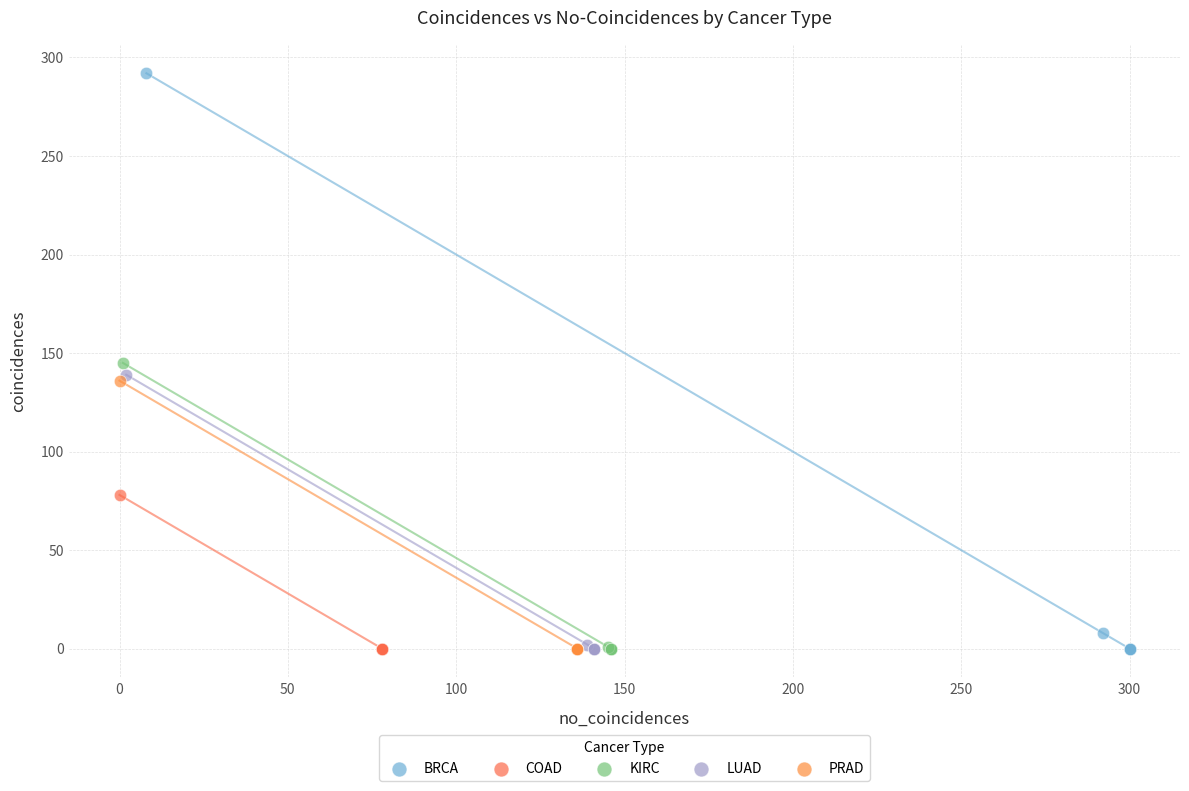

What are all the series names shown in the legend?

BRCA, COAD, KIRC, LUAD, PRAD